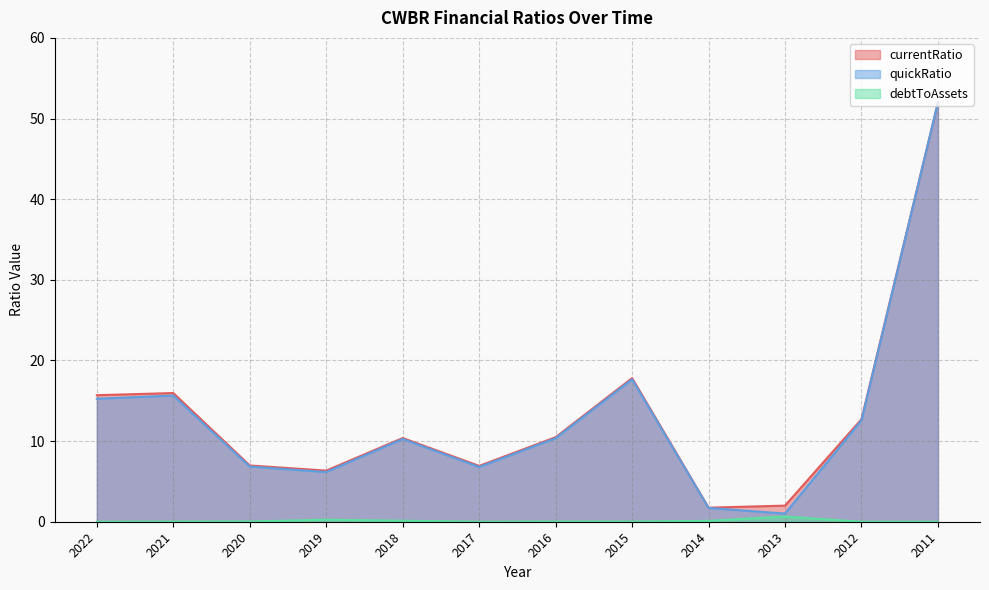

What is the spread (max minus min) of values at 2013?

1.4